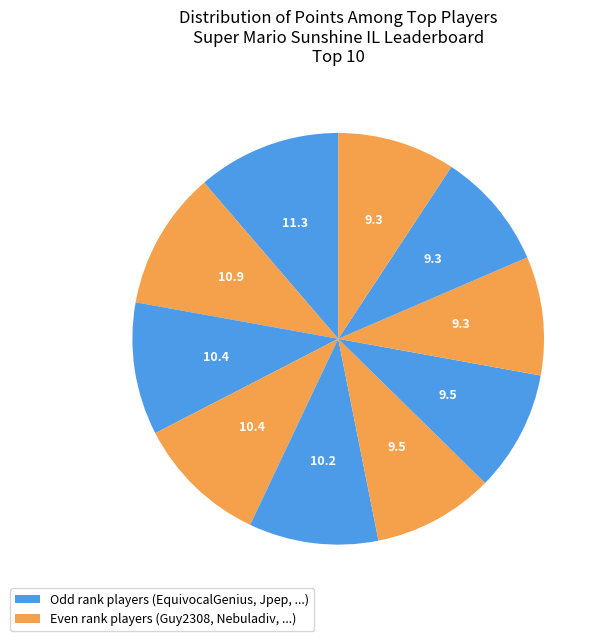

Does any single category account for the majority?

No